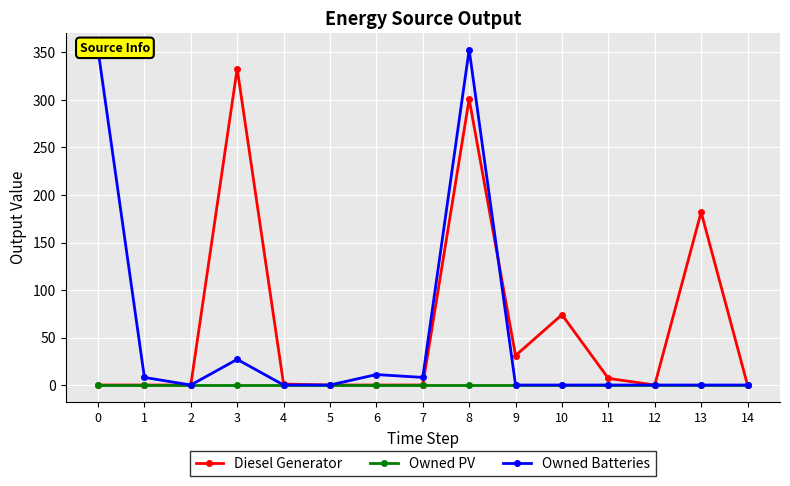

What is the value of the Owned Batteries point at the 9th from the left?

353